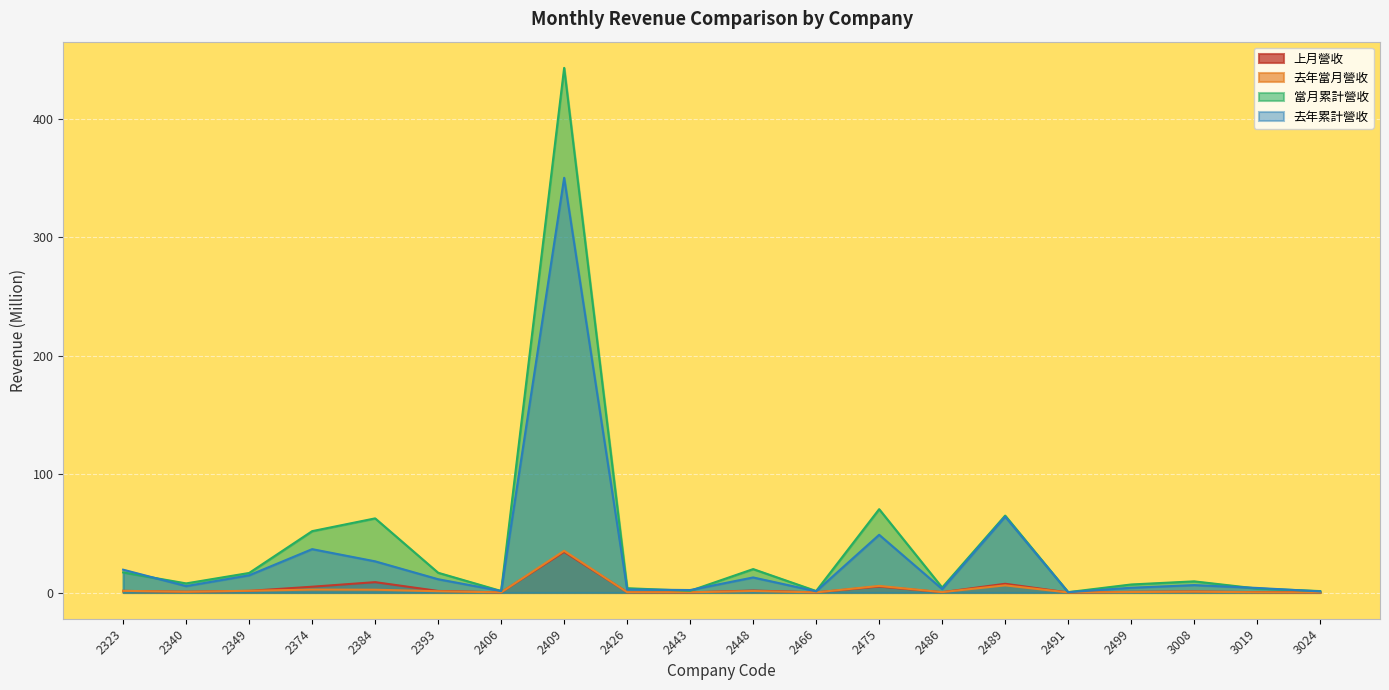

Is the value of 去年當月營收 at 2486 greater than the value of 當月累計營收 at 2499?

No